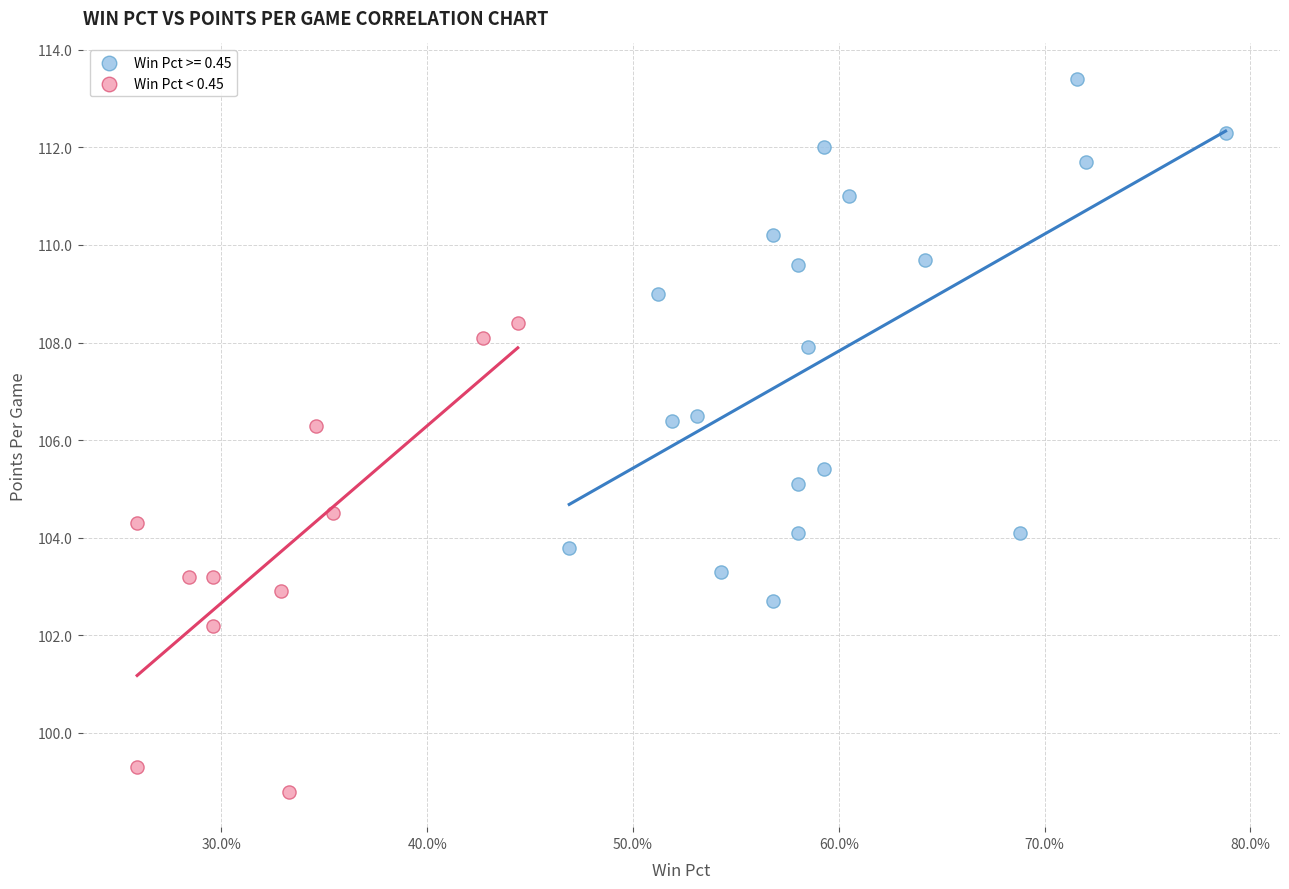

Which series contains the lowest Y value?

Win Pct < 0.45